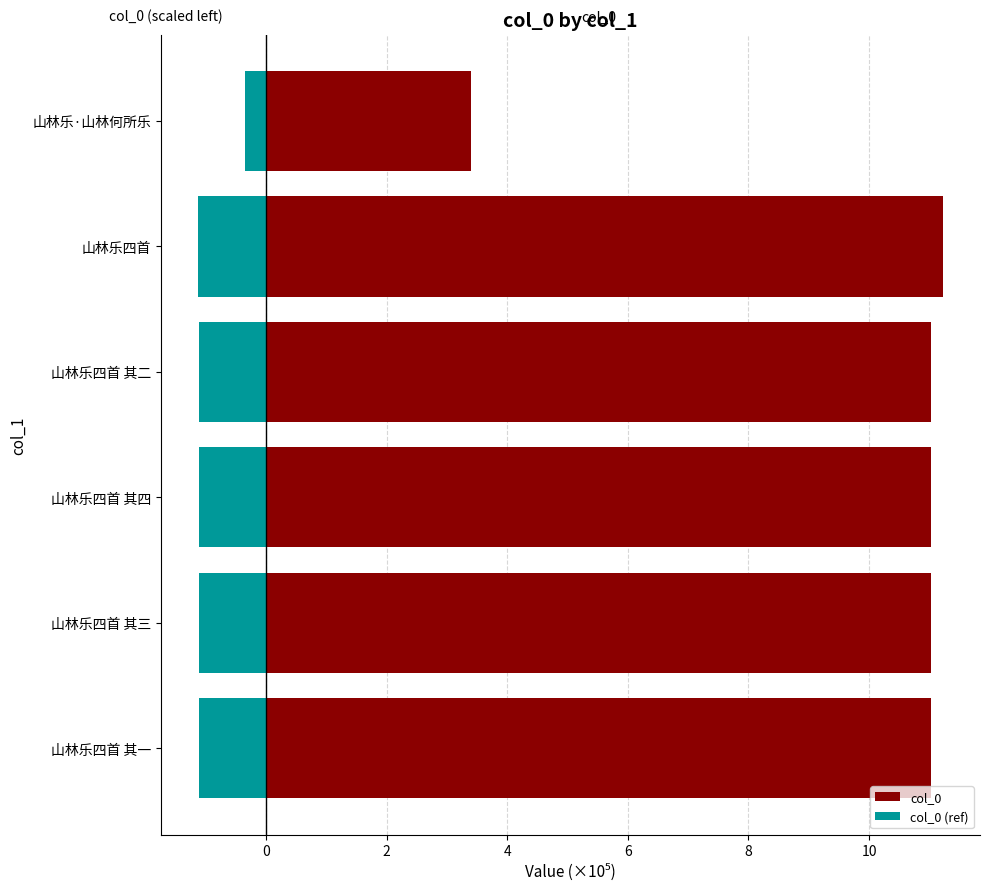

Reading right to left, list all the values displayed in this chart.

col_0: 3.4	11.2	11.0	11.0	11.0	11.0
col_0 (ref): -0.3	-1.1	-1.1	-1.1	-1.1	-1.1